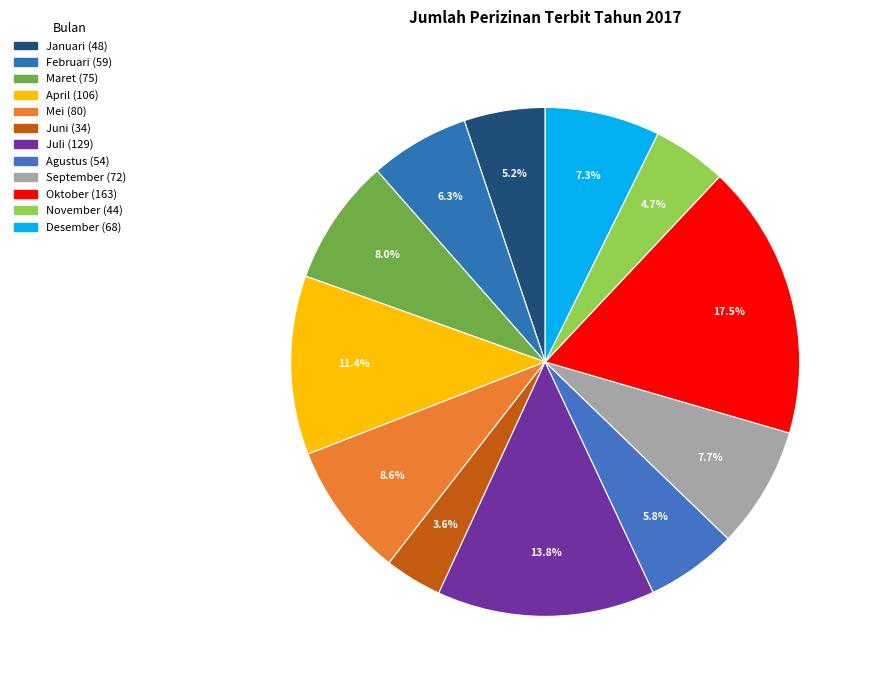

Count the number of slices in the pie.

12